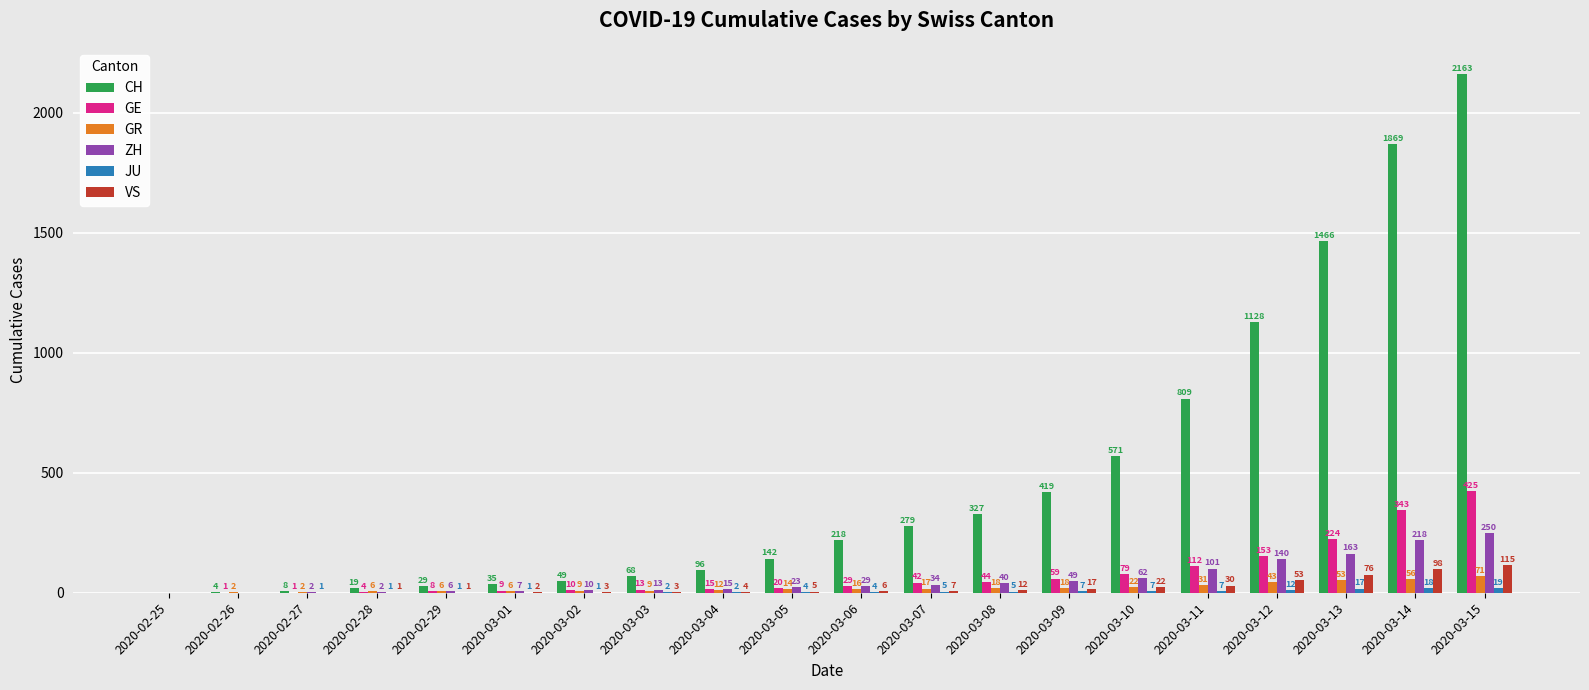

Which series has the widest spread of values?

CH